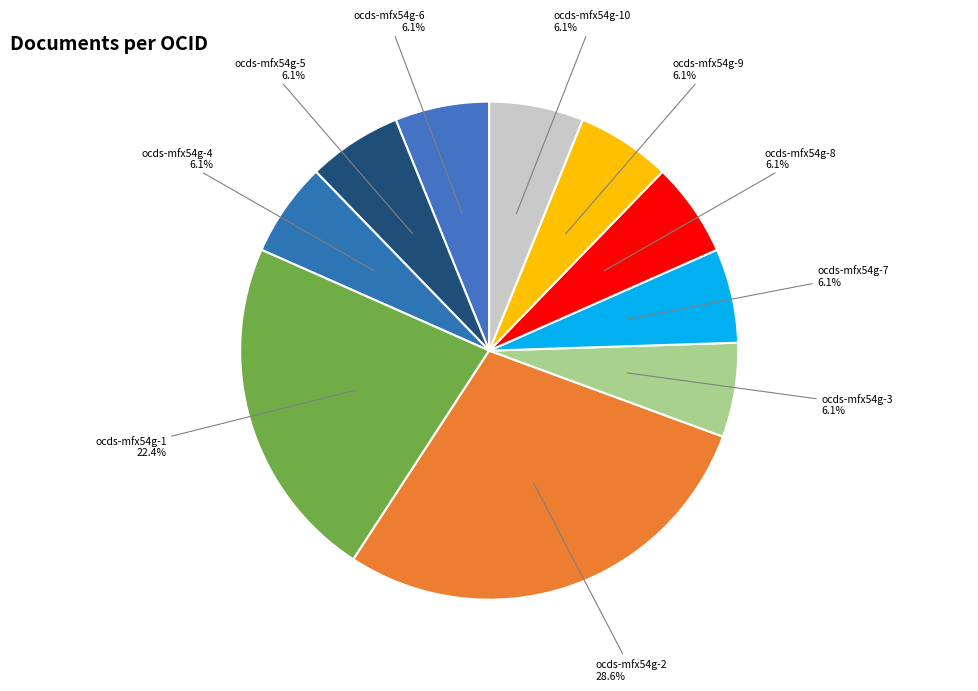

To the nearest percent, what is the combined percentage of ocds-mfx54g-9 and ocds-mfx54g-5?

12%